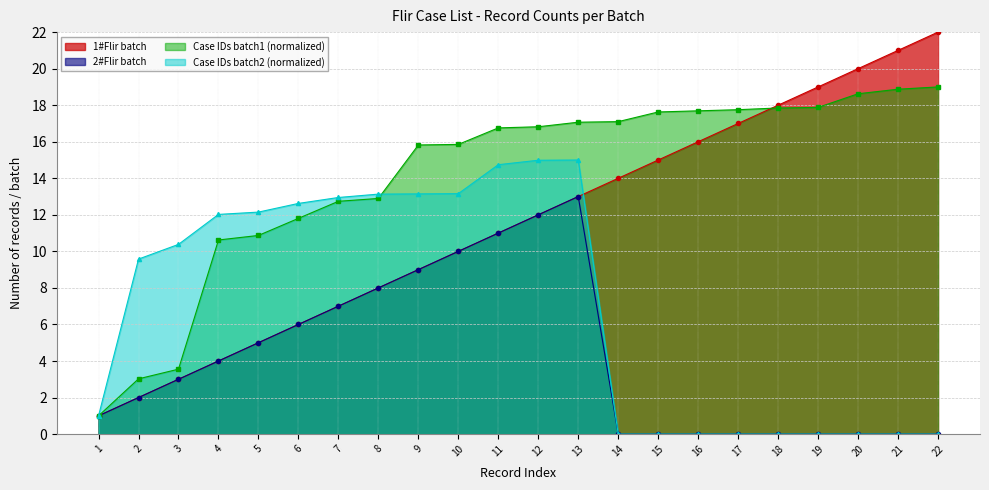

The Case IDs batch1 (normalized) series shows 18.6 at 20. True or false?

True